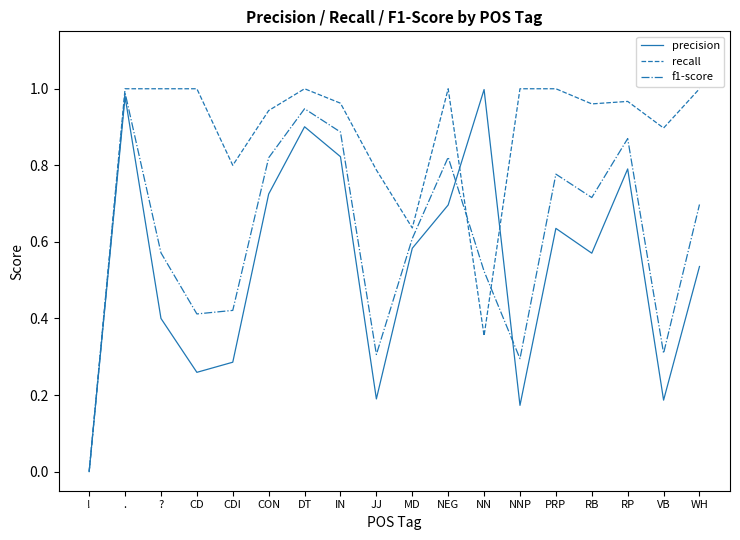

Rank the series at PRP from lowest to highest value.

precision, f1-score, recall